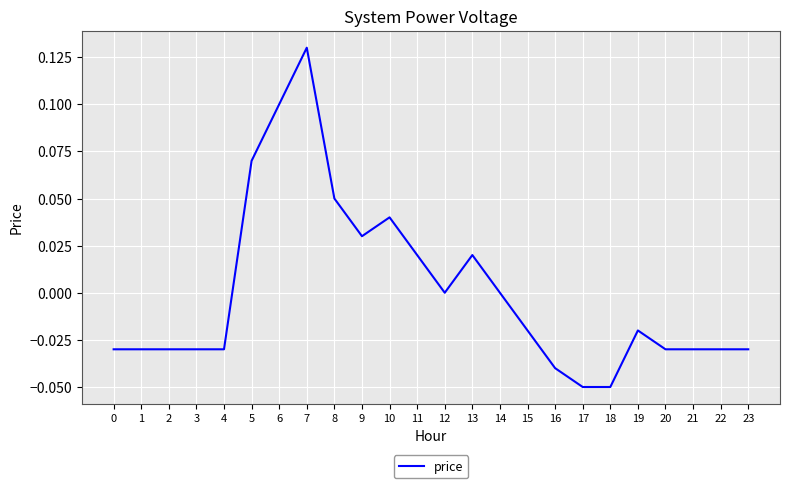

Between 14 and 19, which is larger?

14